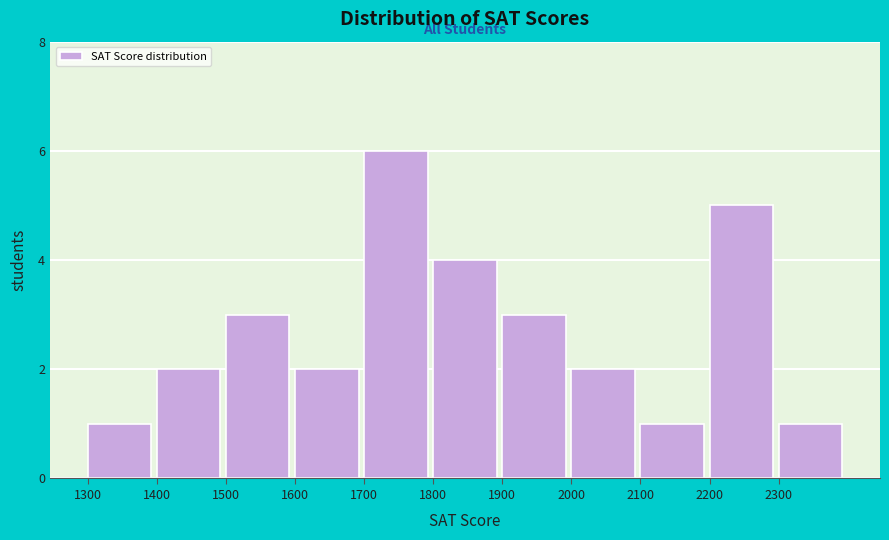

What is the height of the bar covering 2000 to 2100 on the x-axis? The values are not printed on the chart, so give them approximately, as read against the axis.

2